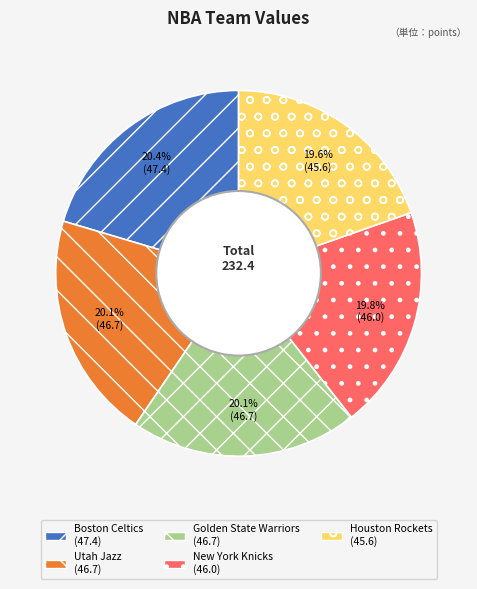

Count the number of slices in the pie.

5